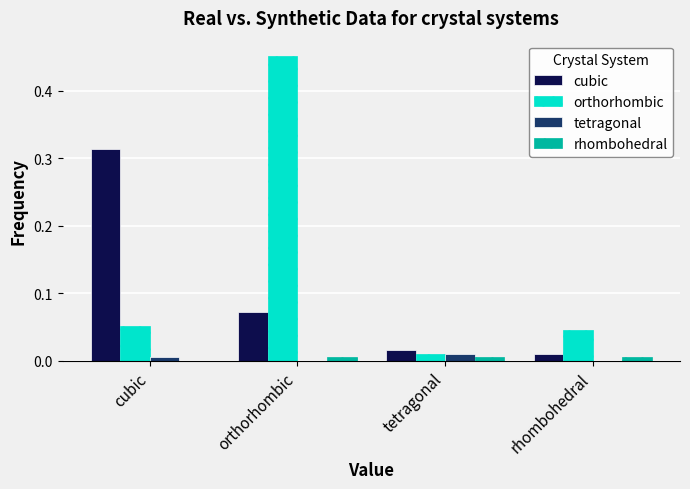

Is the value of tetragonal at cubic greater than the value of orthorhombic at orthorhombic?

No